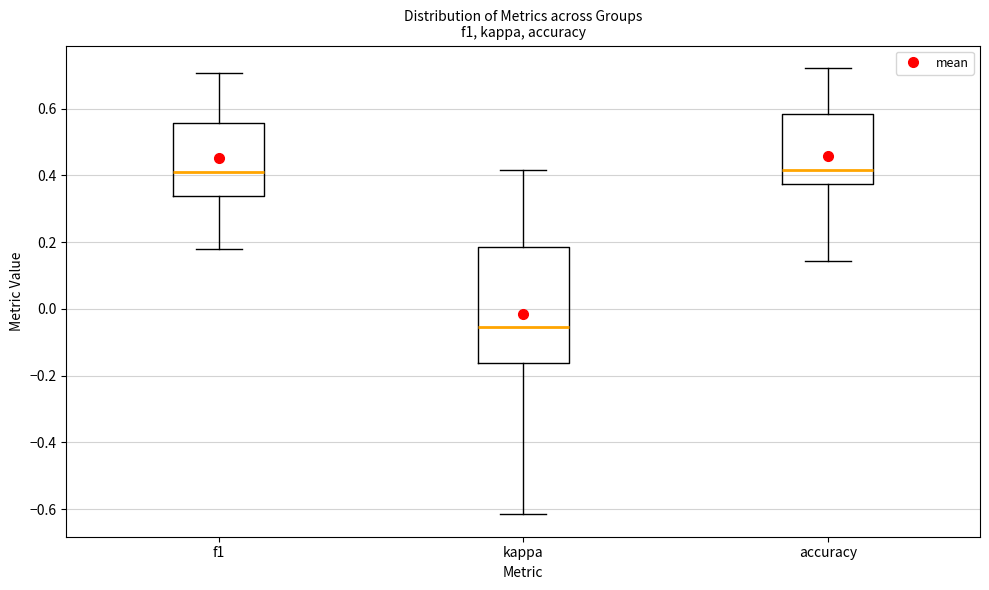

Where is the upper edge of the box for accuracy on the y-axis? The values are not printed on the chart, so give them approximately, as read against the axis.

0.58